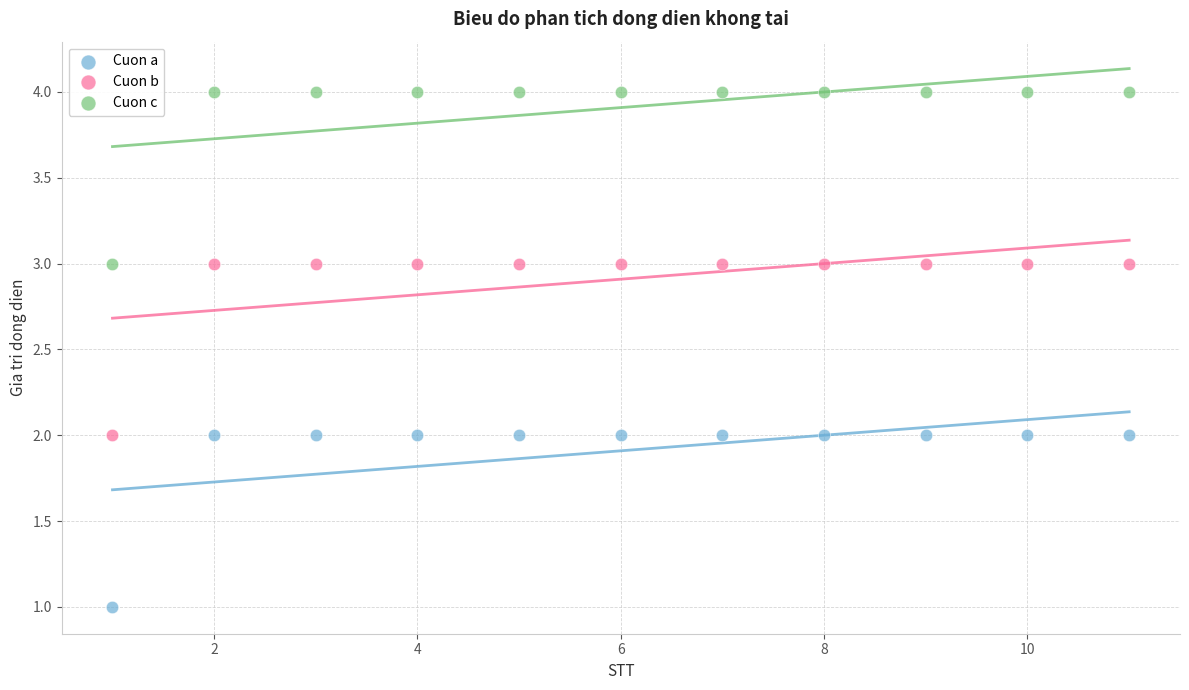

Which series reaches the minimum Y coordinate?

Cuon a